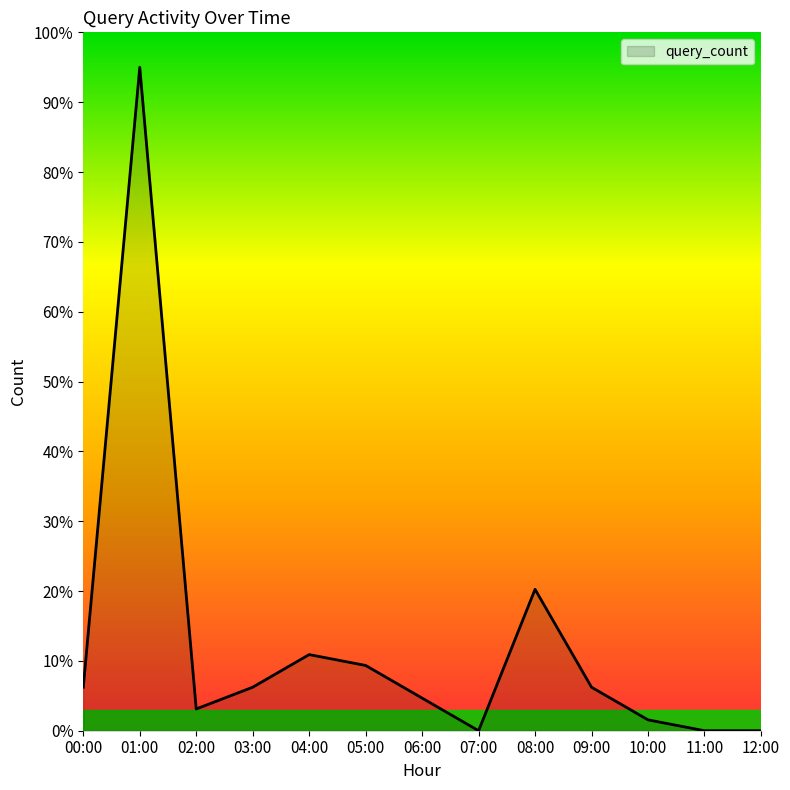

At which category does the data reach its first local valley?

02:00